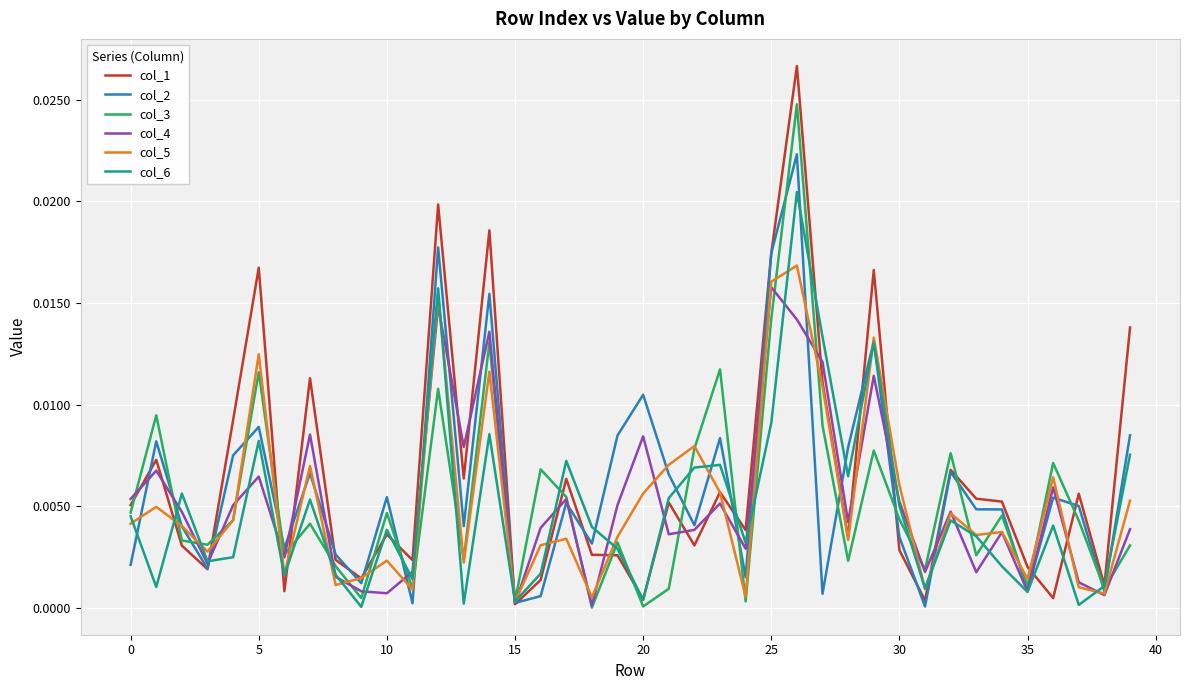

Which series has the largest range (max minus min)?

col_1